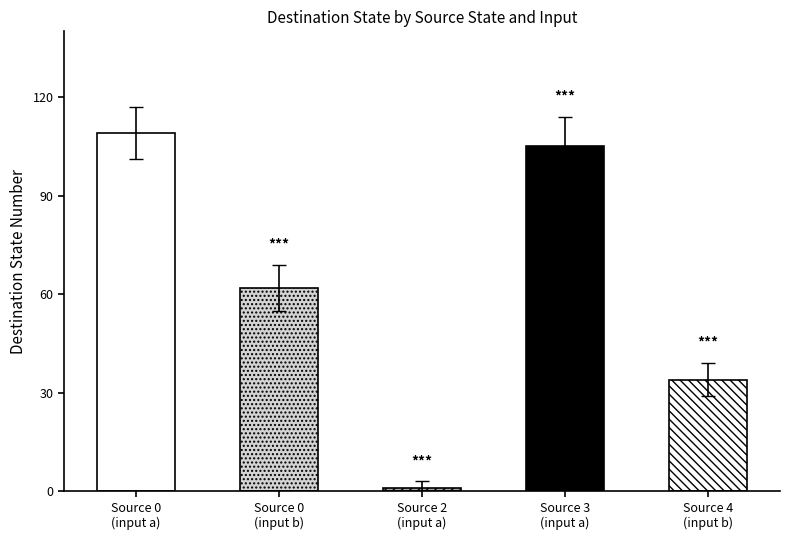

The output_symbol (a) series shows 1 at source_state 4. True or false?

False